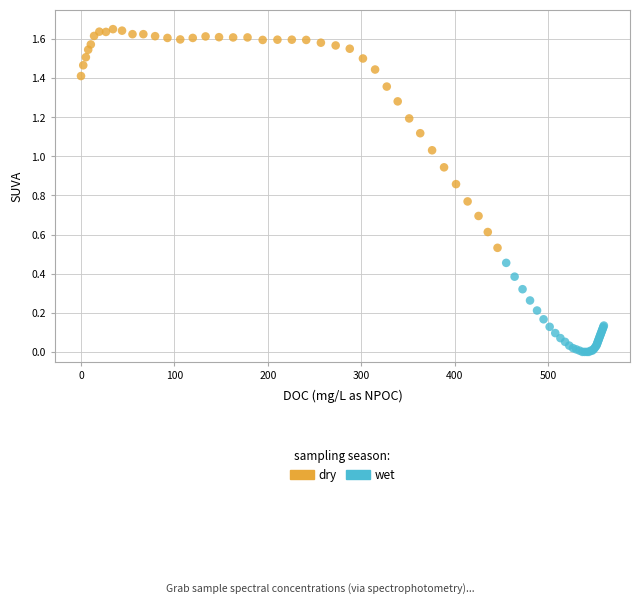

Which series contains the highest Y value?

dry